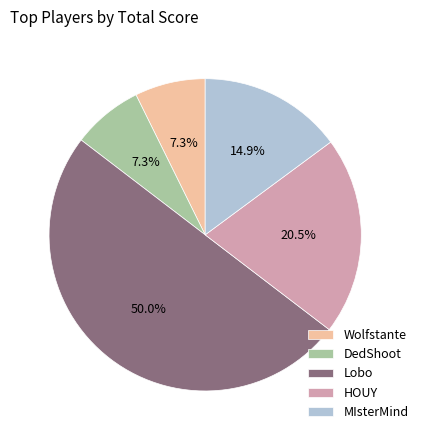

What percentage is the MIsterMind slice, to the nearest percent?

15%